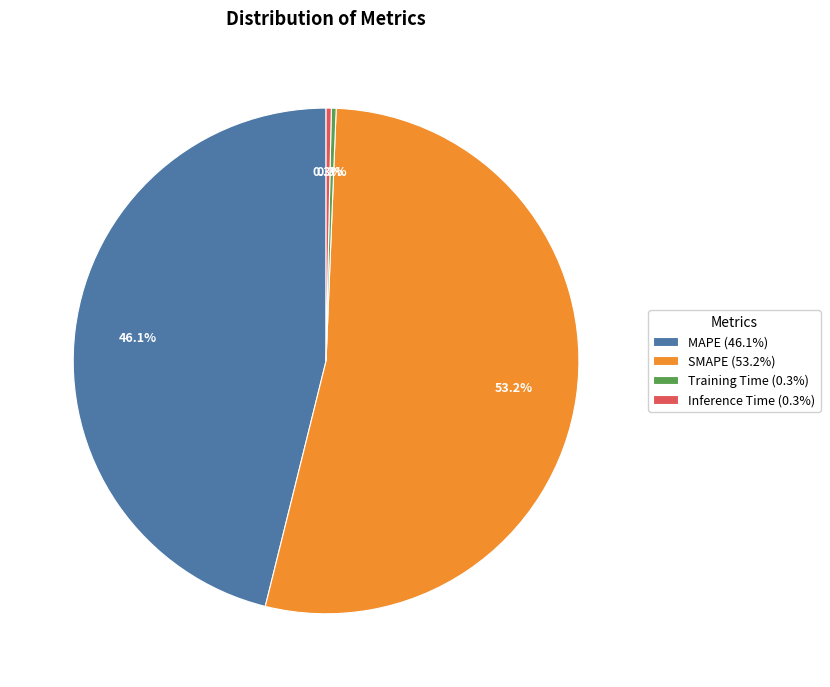

What percentage do MAPE and SMAPE together represent?

99.4%